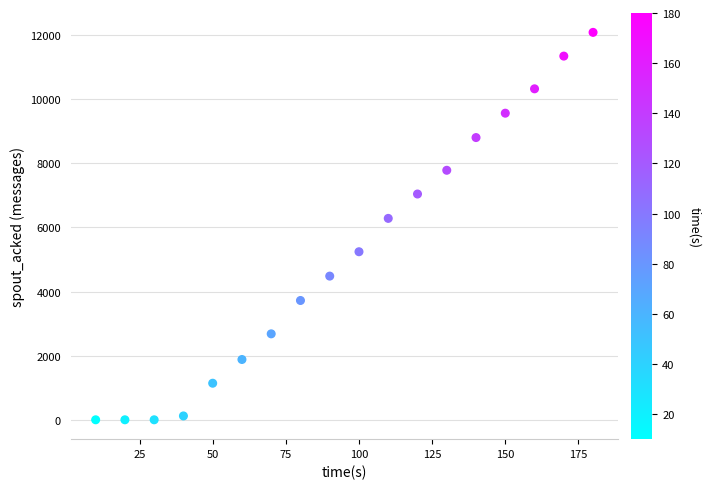

What is the range of Y values (max minus min)?

12080